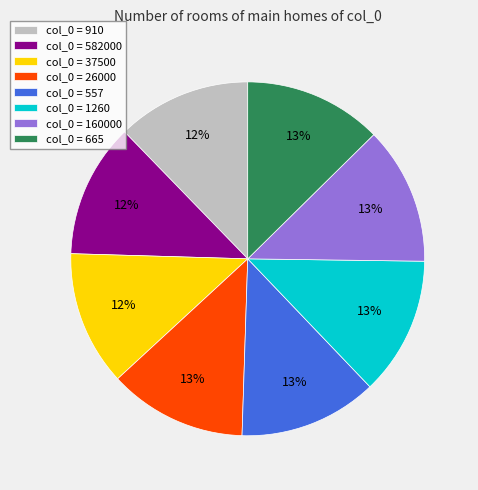

What is the ratio of the value at col_0 = 26000 to the value at col_0 = 160000?

1.0